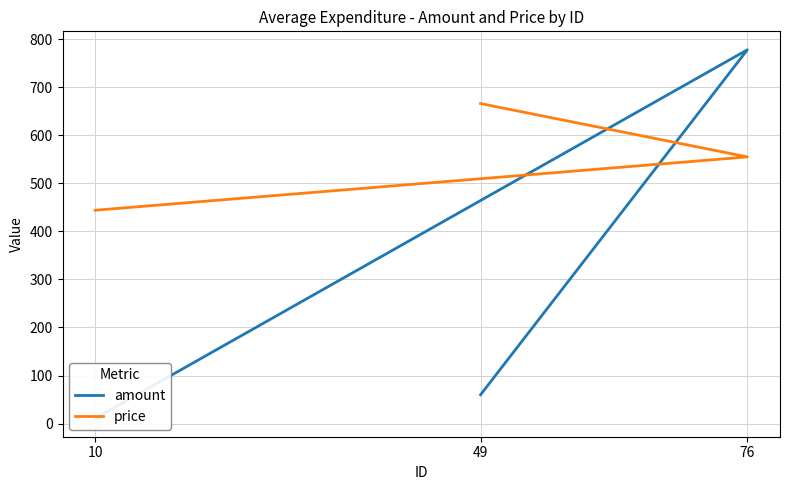

What is the average value of the amount series?

283